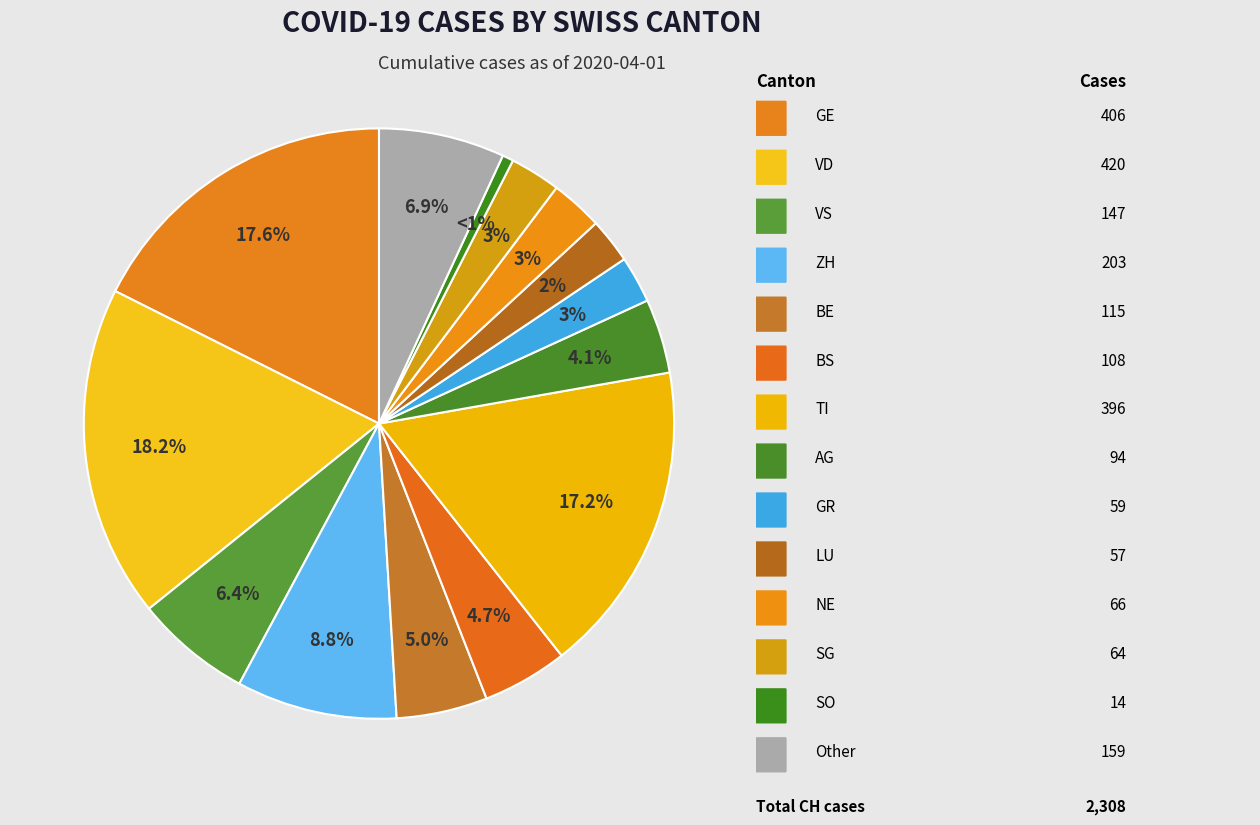

Count the number of slices in the pie.

14